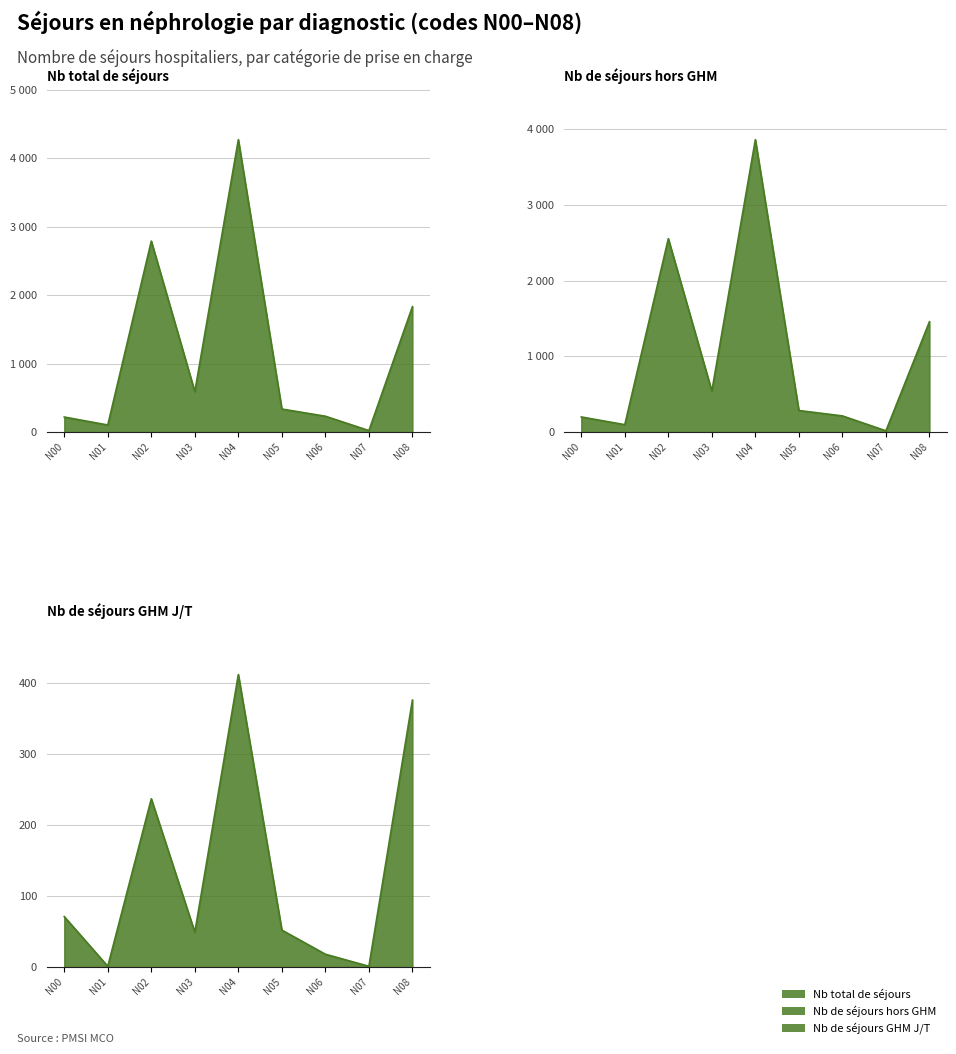

What is the total value across all series at N01?

203